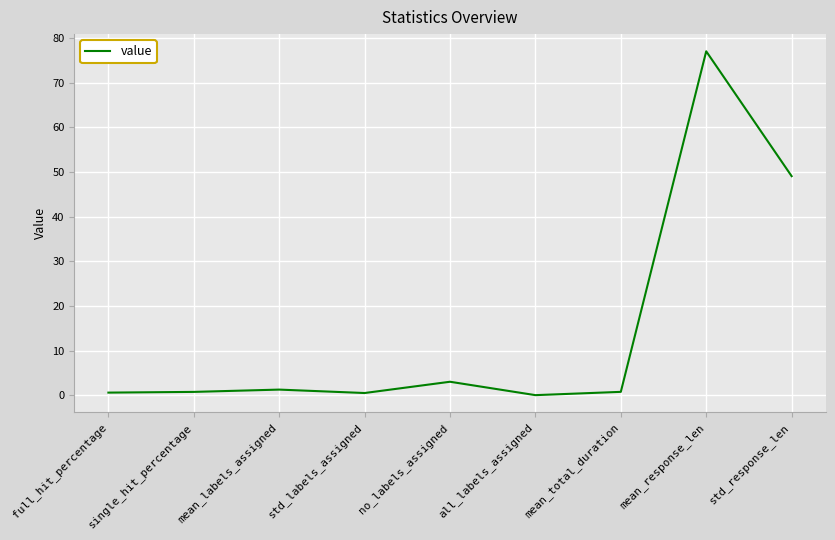

At which category does the chart reach its peak across all series?

mean_response_len